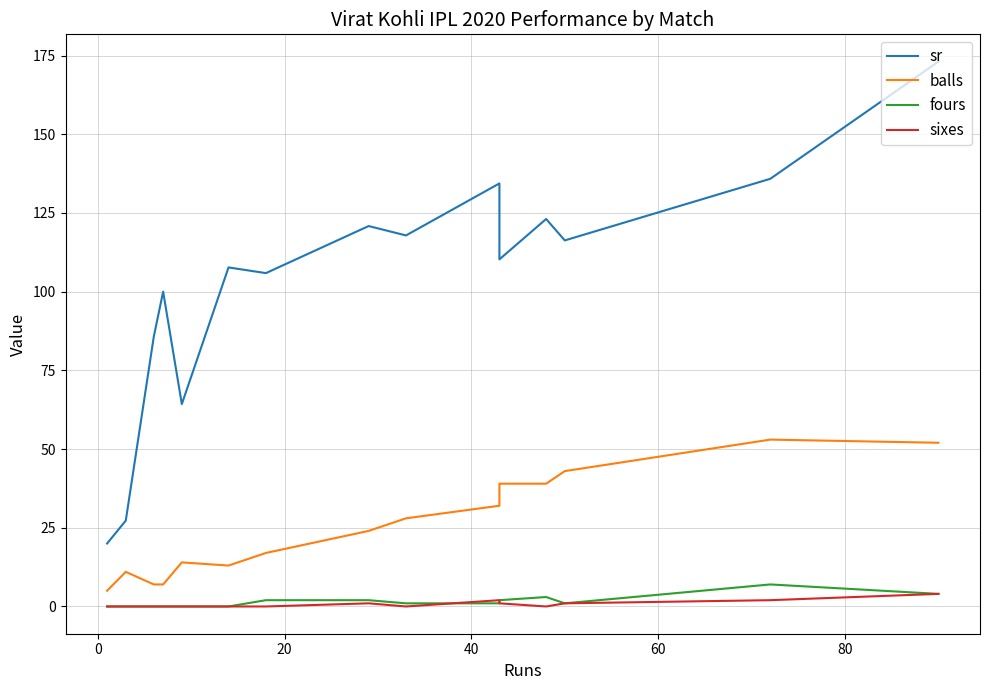

Is the value of balls at 8 greater than the value of sixes at 8?

Yes